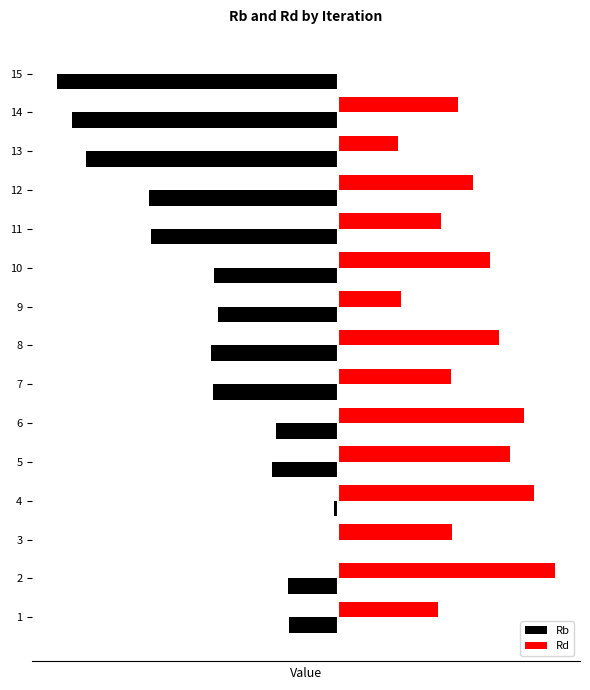

The Rd series shows 2.3 at 7. True or false?

True